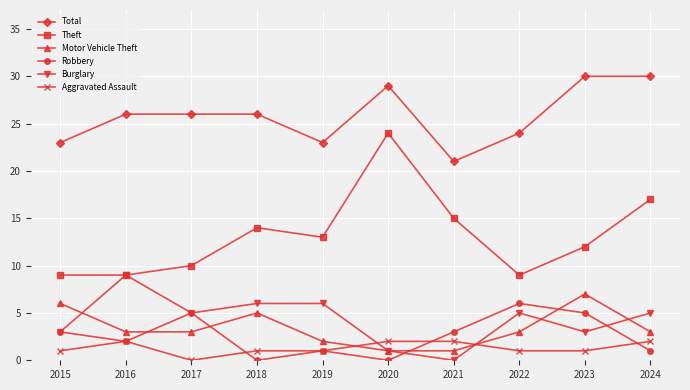

Does the chart have visible grid lines?

Yes